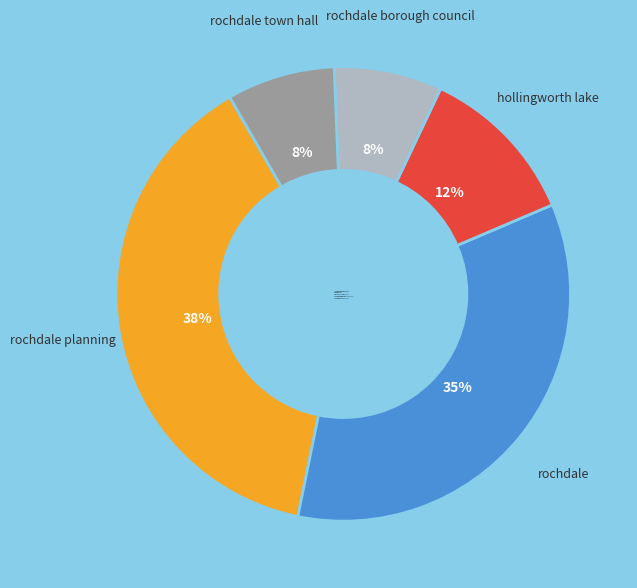

Which has a higher value, rochdale town hall-8% or rochdale planning-38%?

rochdale planning-38%